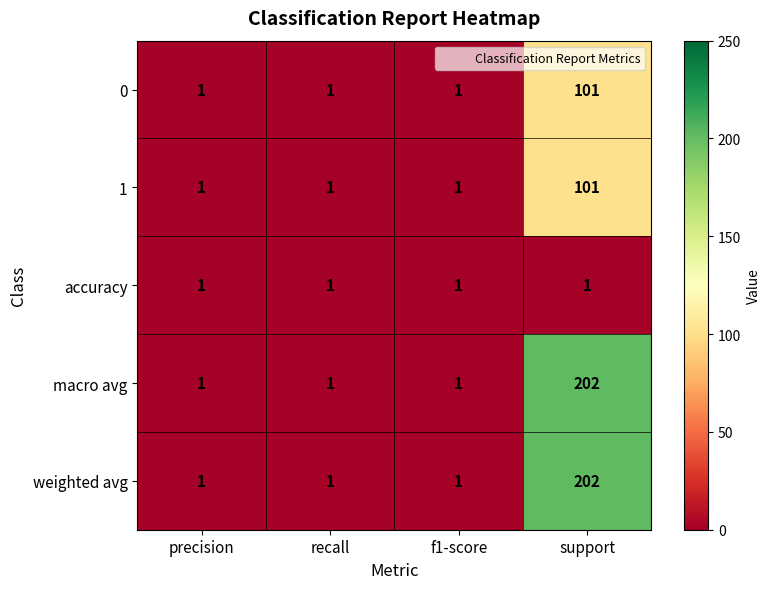

The weighted avg series shows 202 at support. True or false?

True